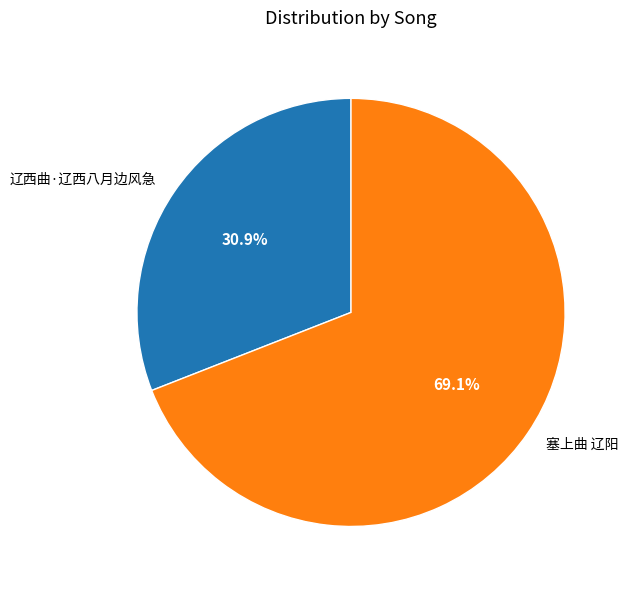

To the nearest percent, what is the difference between the largest and smallest slice percentages?

38%